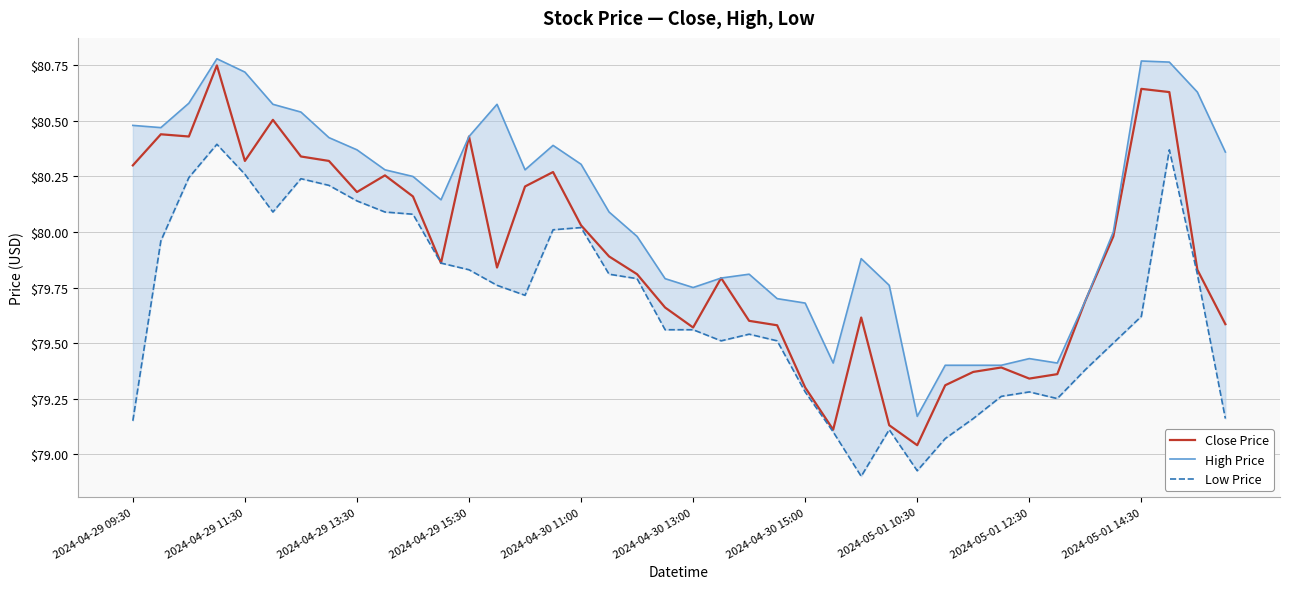

Which series has the largest range (max minus min)?

Close Price